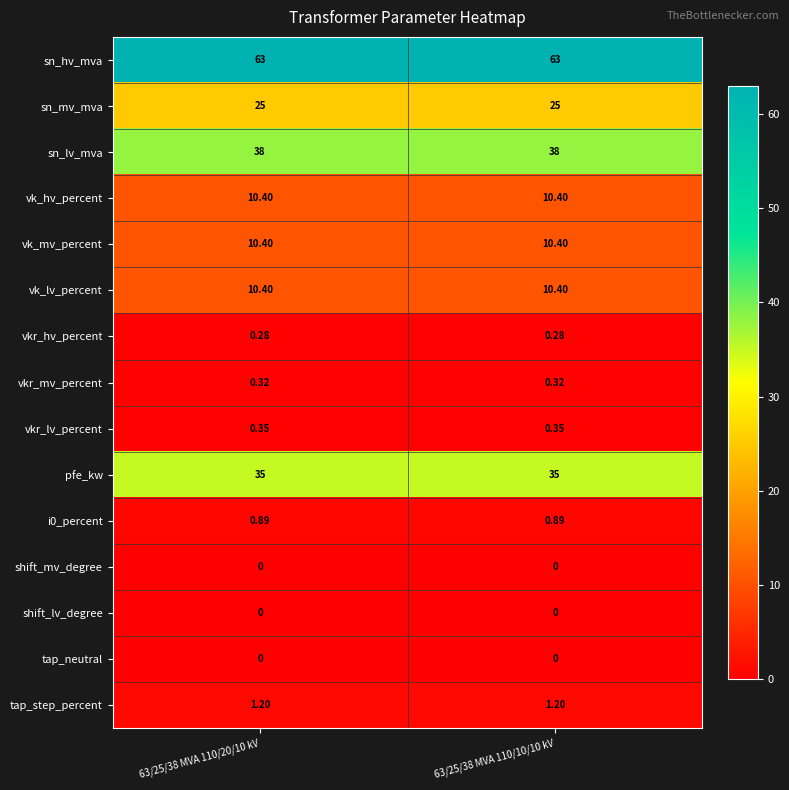

Which series has the largest total across all categories?

sn_hv_mva